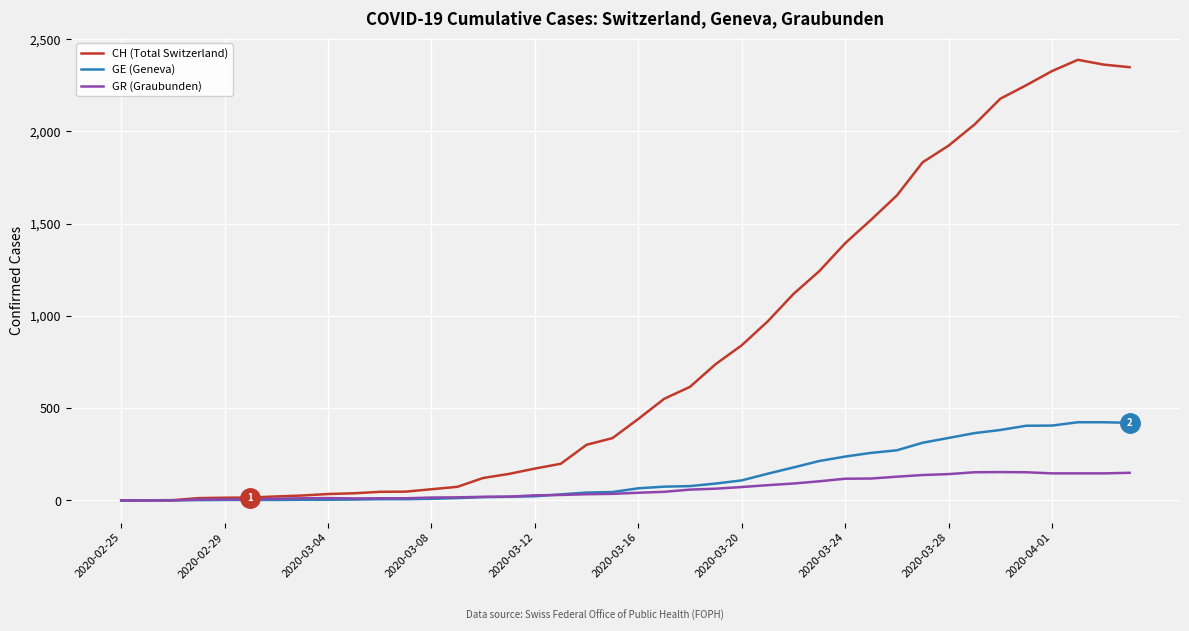

Which series has the largest total across all categories?

CH (Total Switzerland)